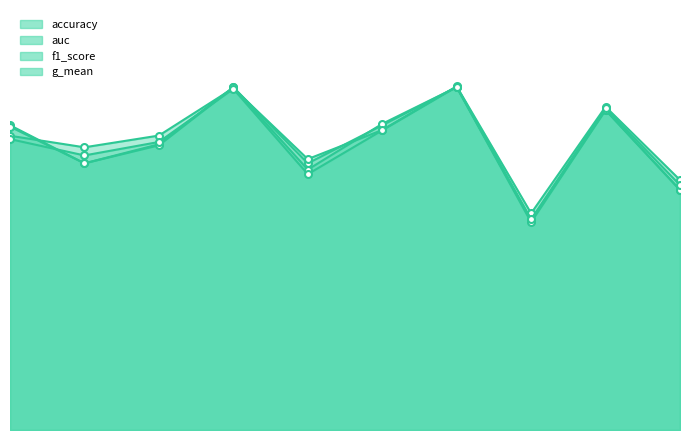

True or false: g_mean and auc cross at least once.

False